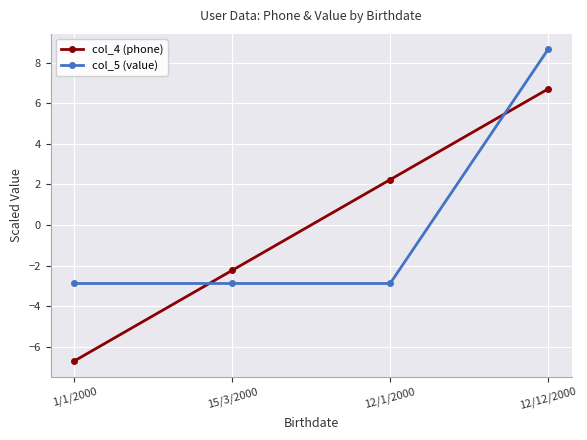

What are all the series names shown in the legend?

col_4 (phone), col_5 (value)